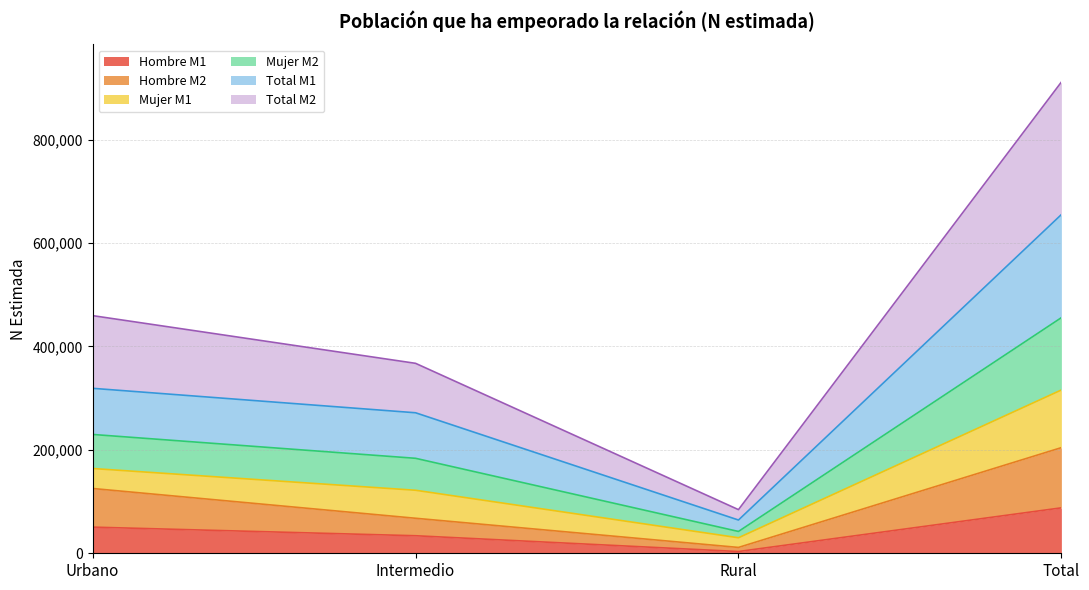

True or false: Total M2 and Hombre M1 cross at least once.

False